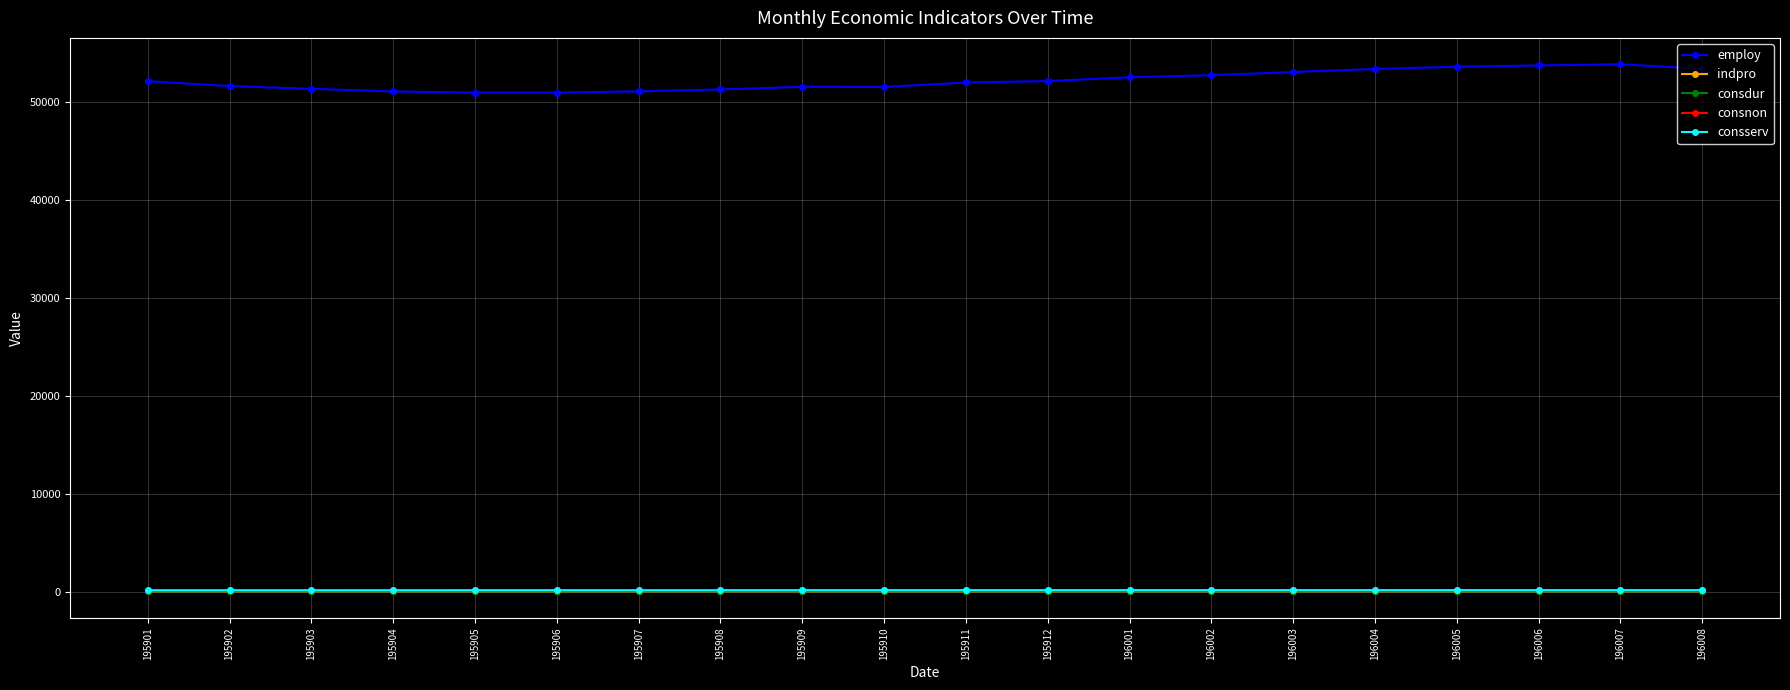

At how many categories does at least one series exceed 7319?

20